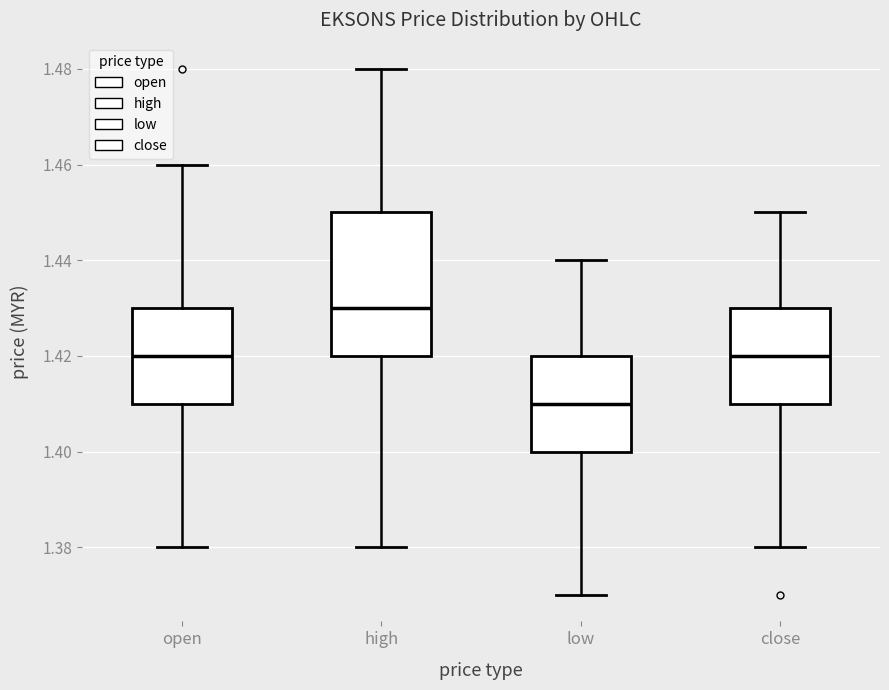

Where is the lower edge of the box for low on the y-axis? The values are not printed on the chart, so give them approximately, as read against the axis.

1.40